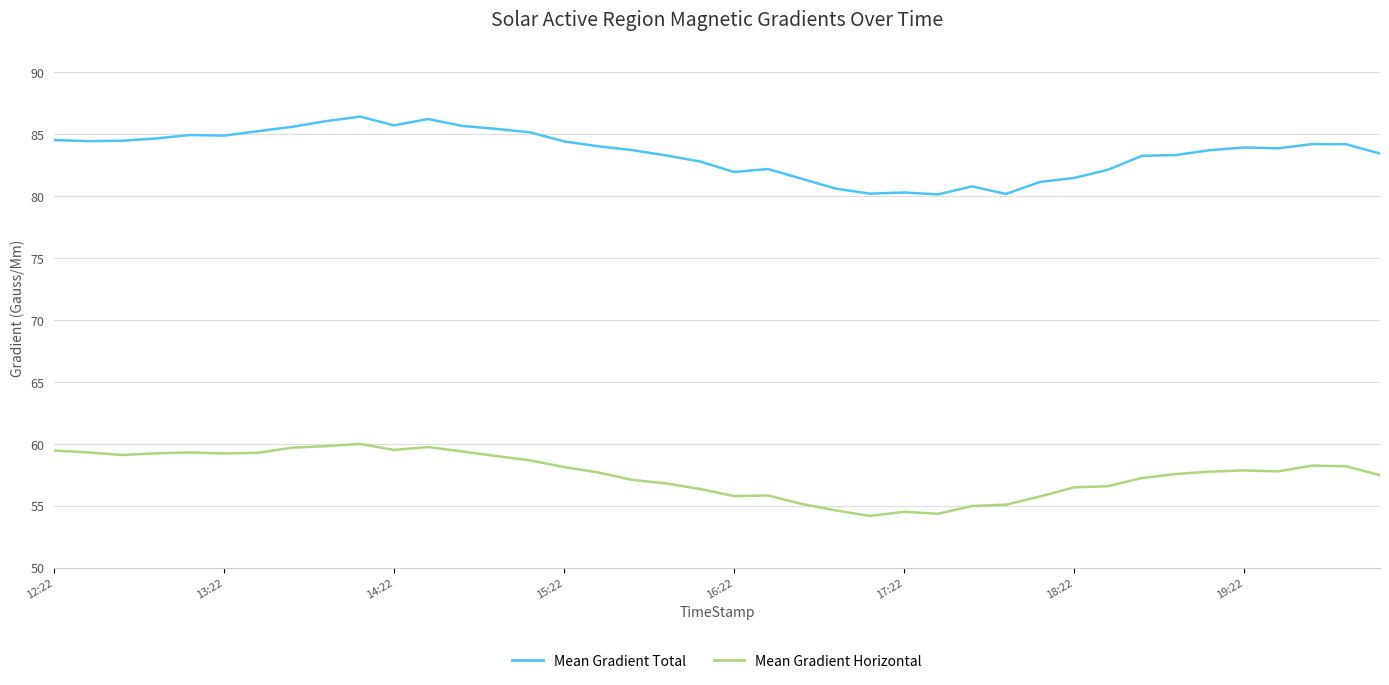

What is the lowest value of the Mean Gradient Horizontal series?

54.2